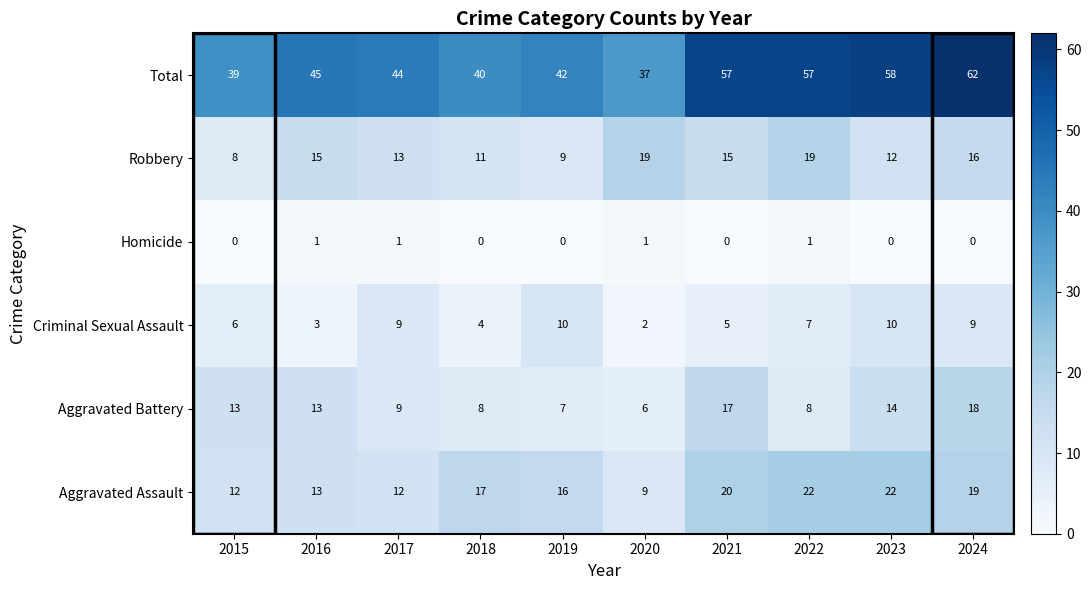

The Criminal Sexual Assault series shows 6 at 2015. True or false?

True